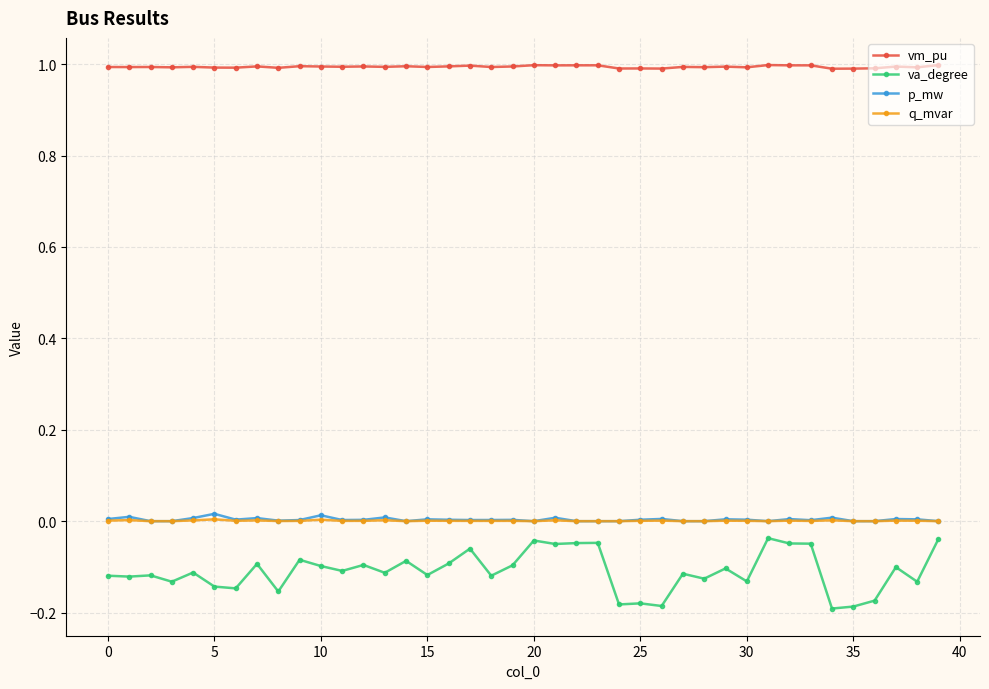

Which series has the largest range (max minus min)?

va_degree